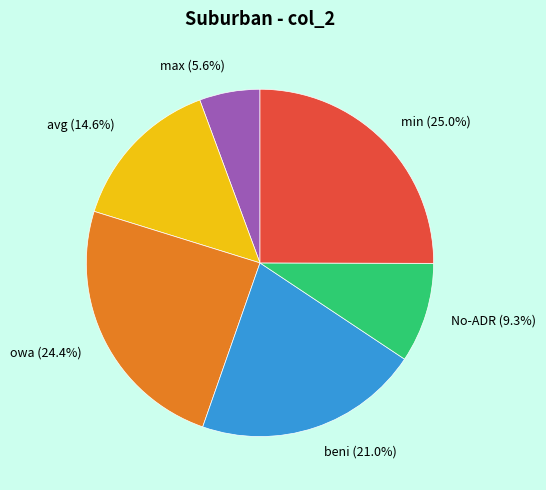

Which slice is the smallest?

max